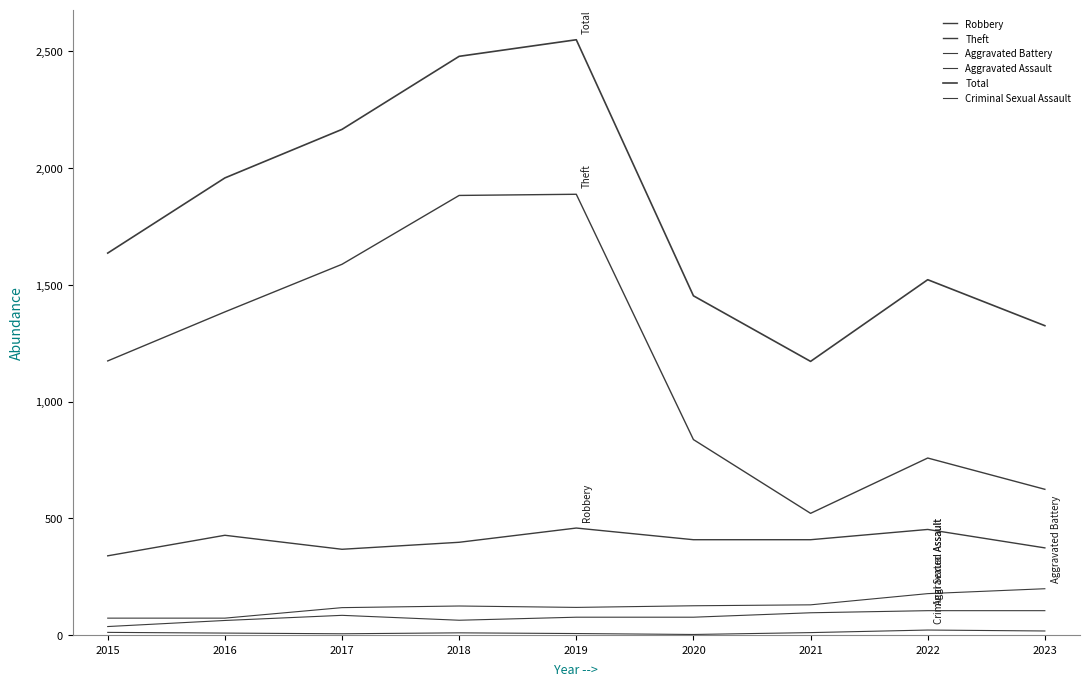

List the series in order of their peak value, highest first.

Total, Theft, Robbery, Aggravated Battery, Aggravated Assault, Criminal Sexual Assault